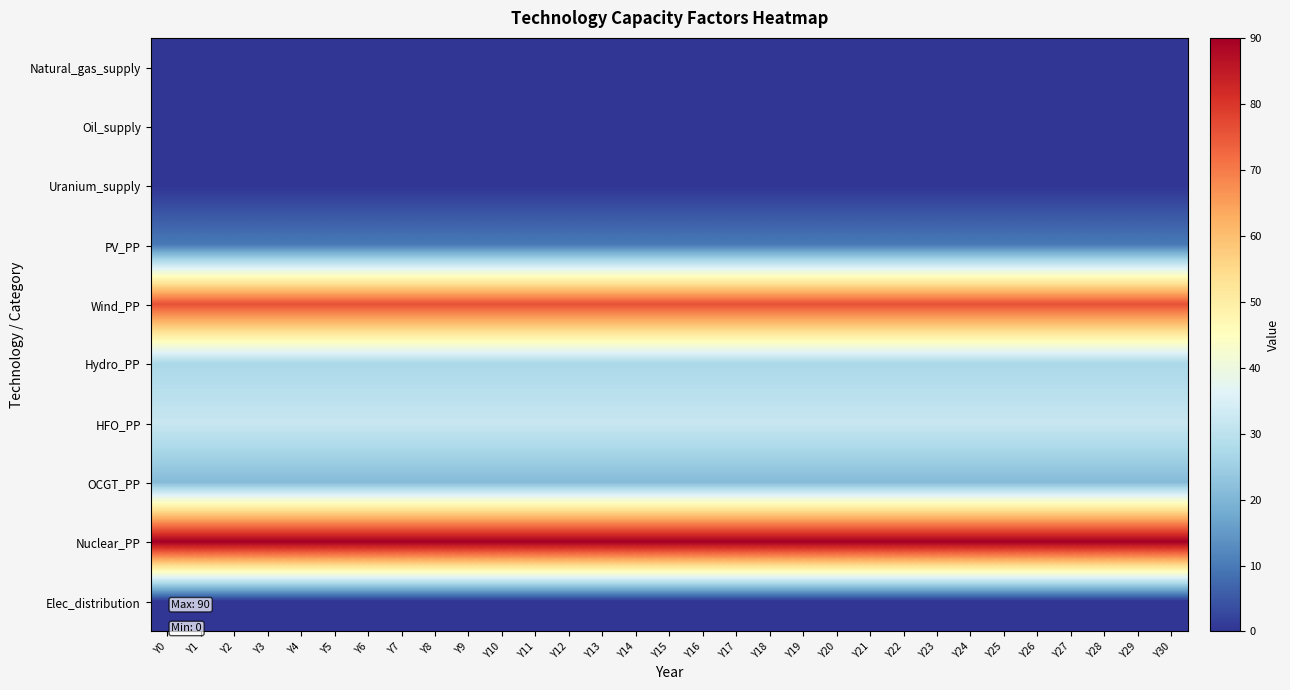

What is the total value across all series at Y24?

256